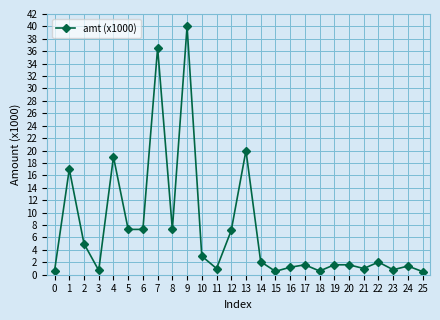

What value does the data have at 16?

1.2